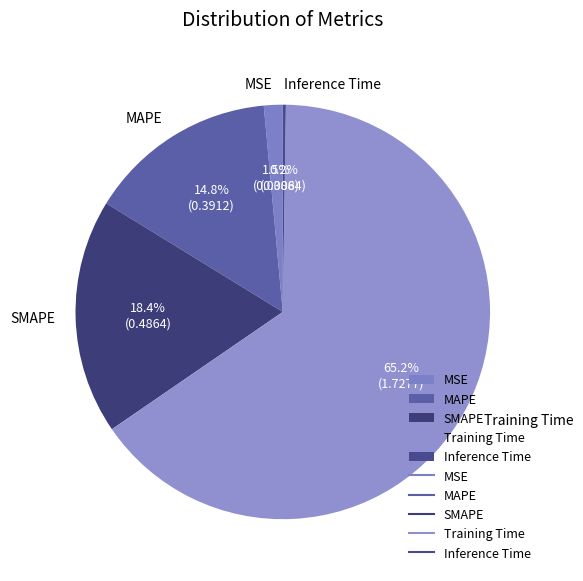

What is the largest slice in the pie chart?

Training Time